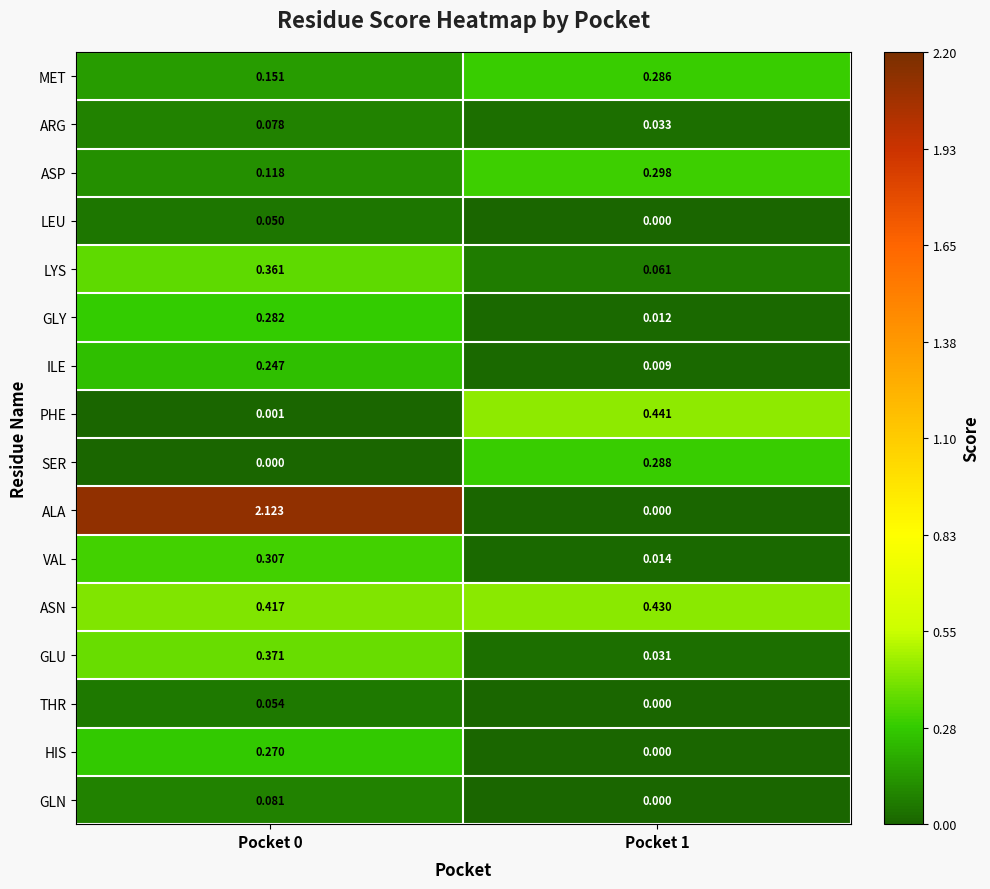

Which series has the widest spread of values?

ALA